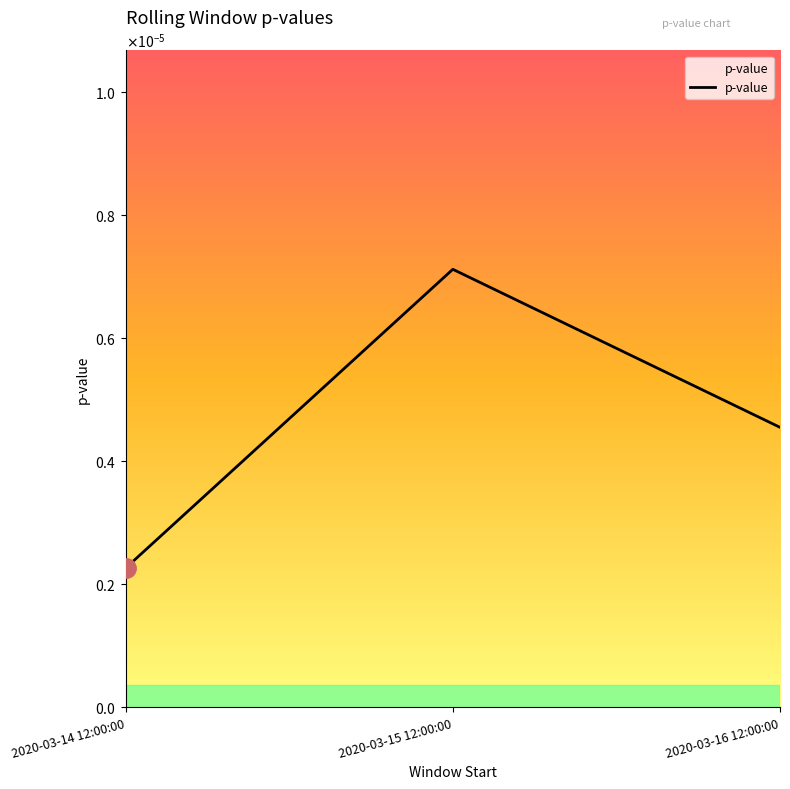

The value at 2020-03-15 12:00:00 is 0.0. True or false?

False